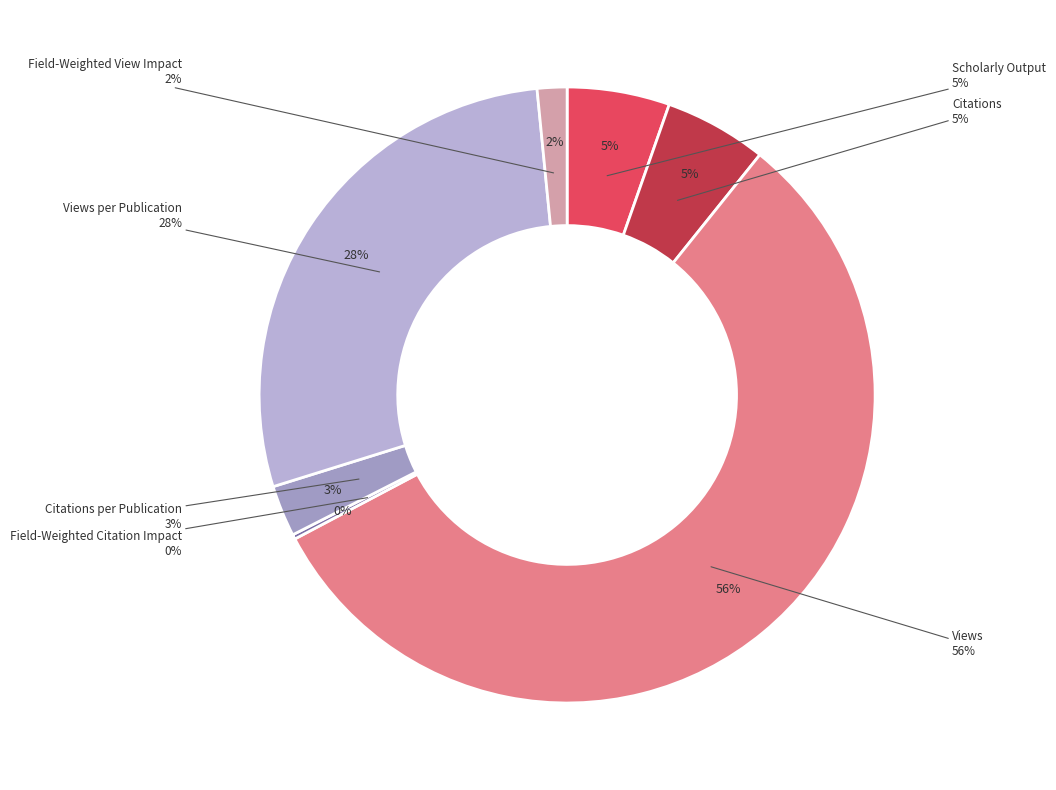

To the nearest percent, what percentage of the pie is Citations?

5%